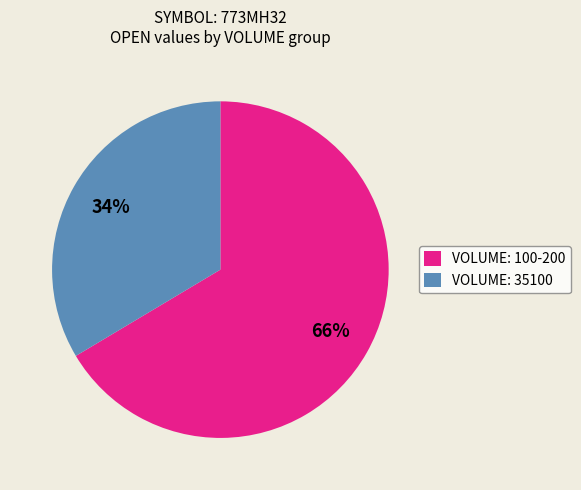

What is the ratio of the value at VOLUME: 35100 to the value at VOLUME: 100-200?

0.5